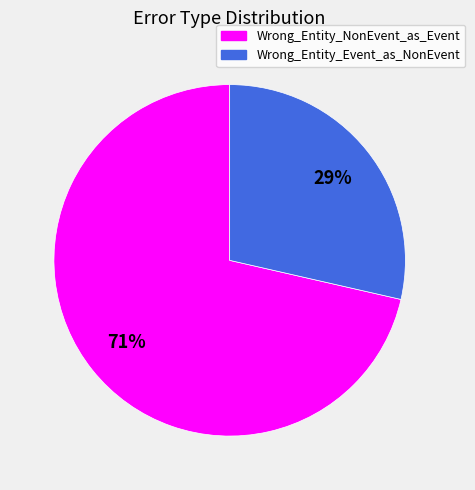

Which slice is the largest?

Wrong_Entity_NonEvent_as_Event